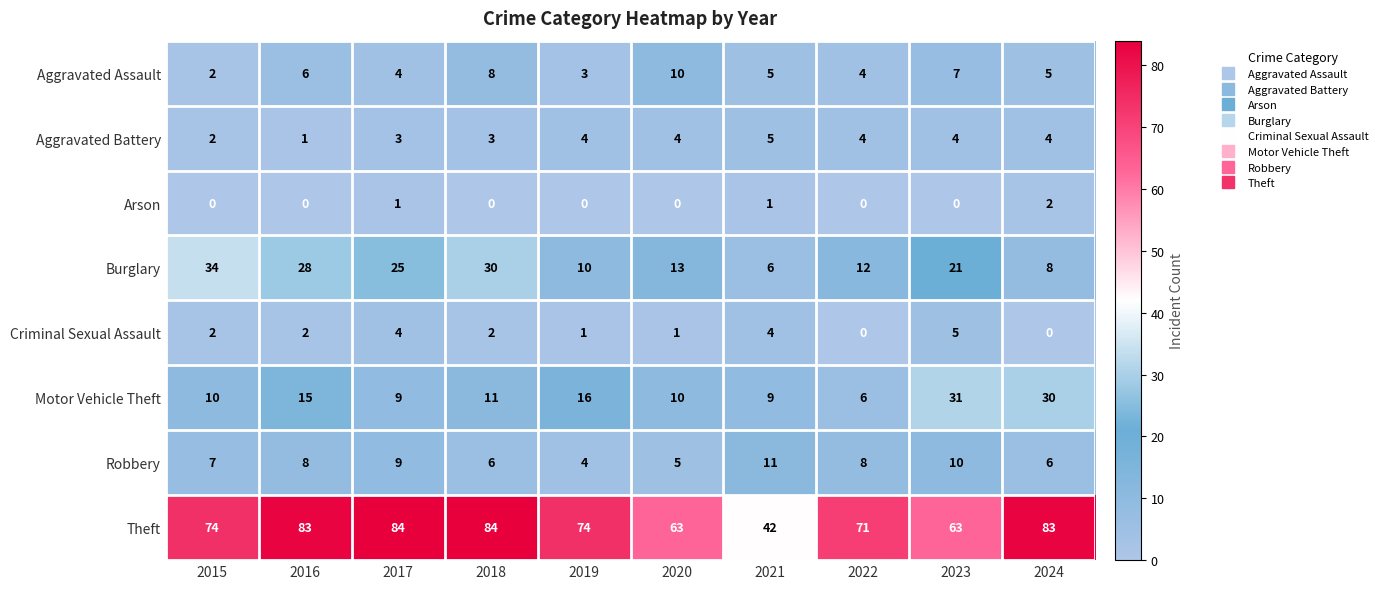

How many categories are shown in the chart?

10